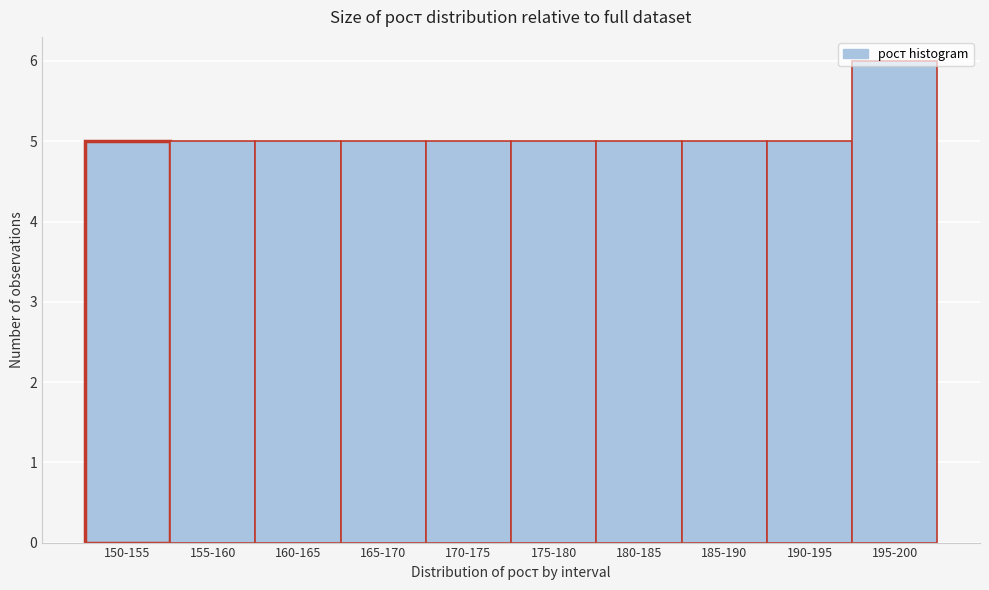

What is the minimum value shown in the chart?

5